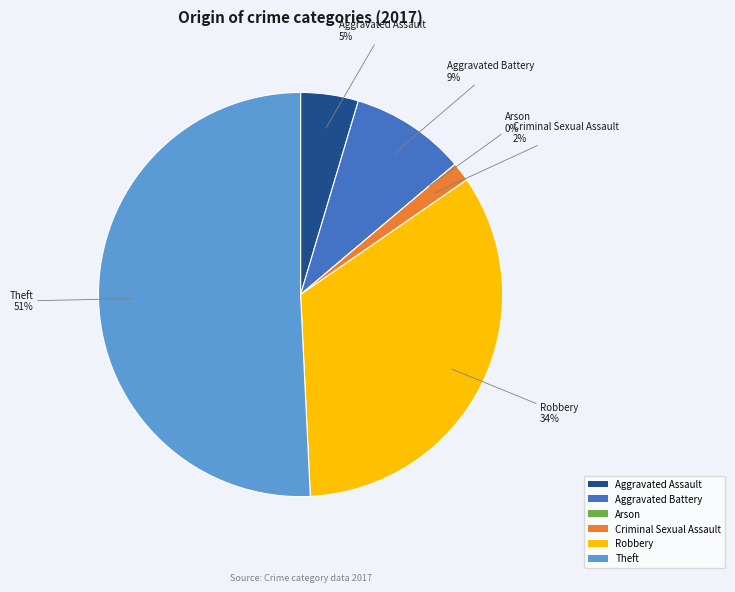

How many slices are in this pie chart?

6